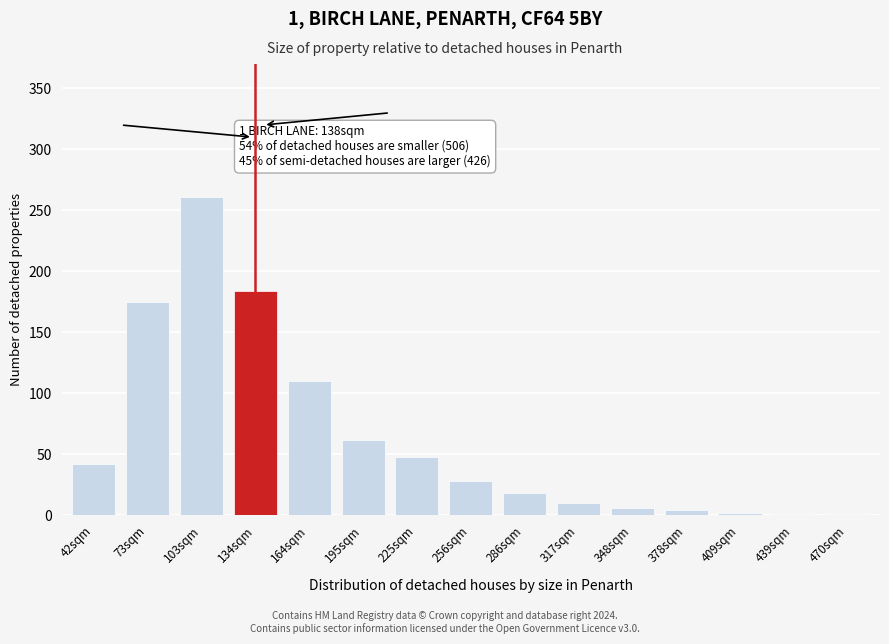

At which label is the value closest to 131?

164sqm